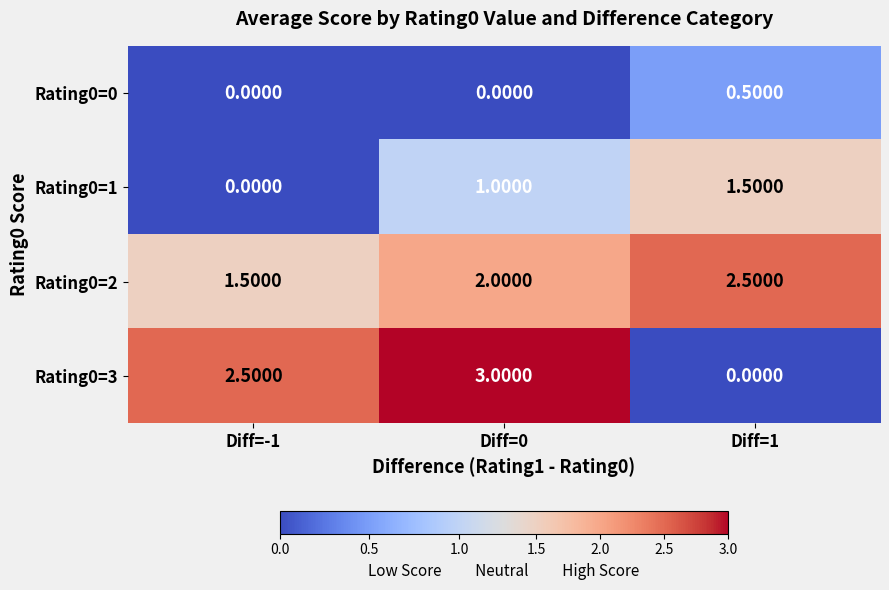

At which category is the sum across all series the highest?

Diff=0